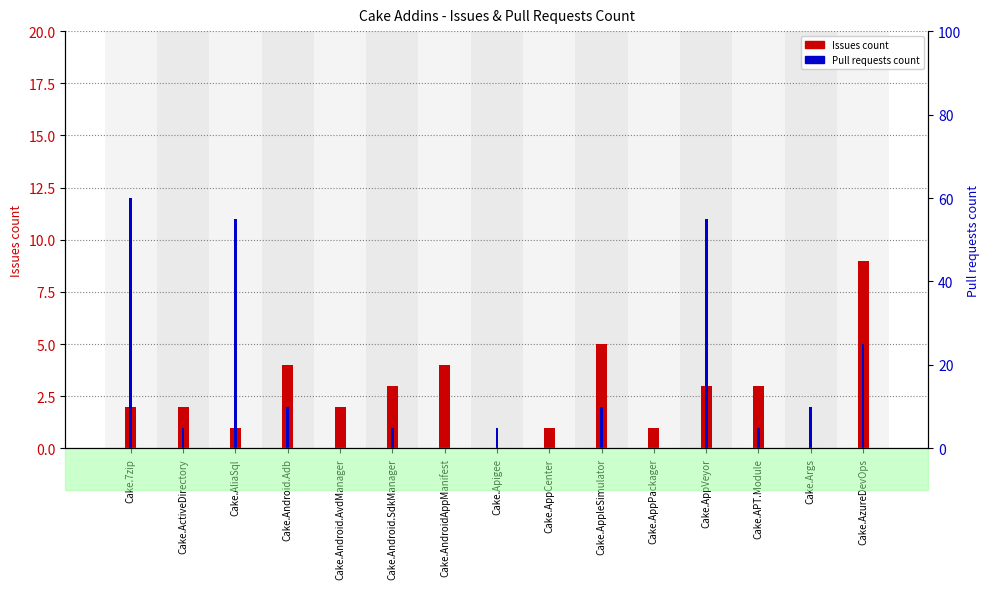

What is the maximum value for Pull requests count?

12